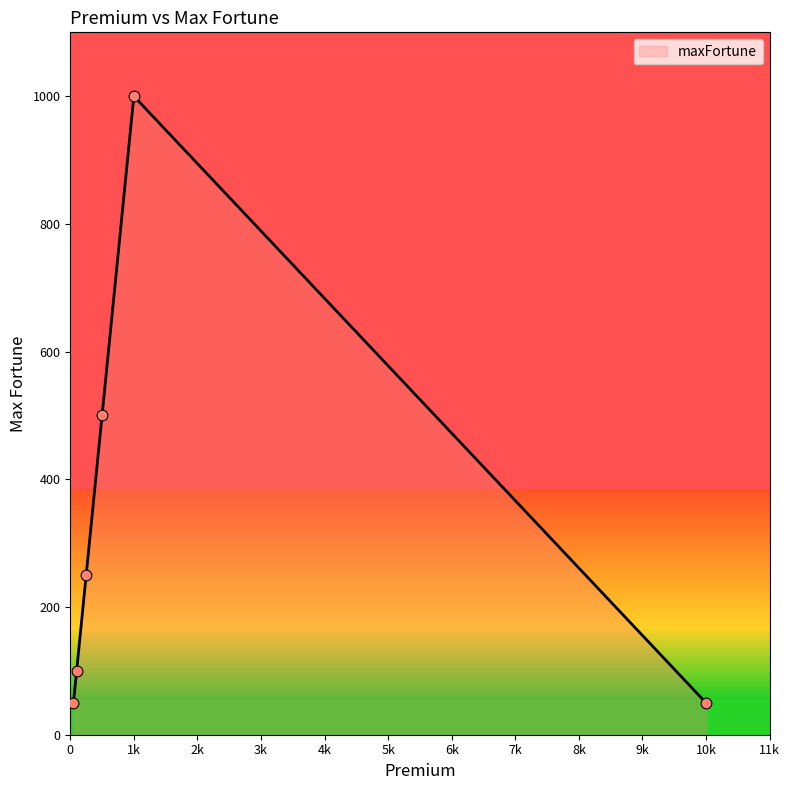

True or false: there are more than 1 points higher than both neighbors.

False